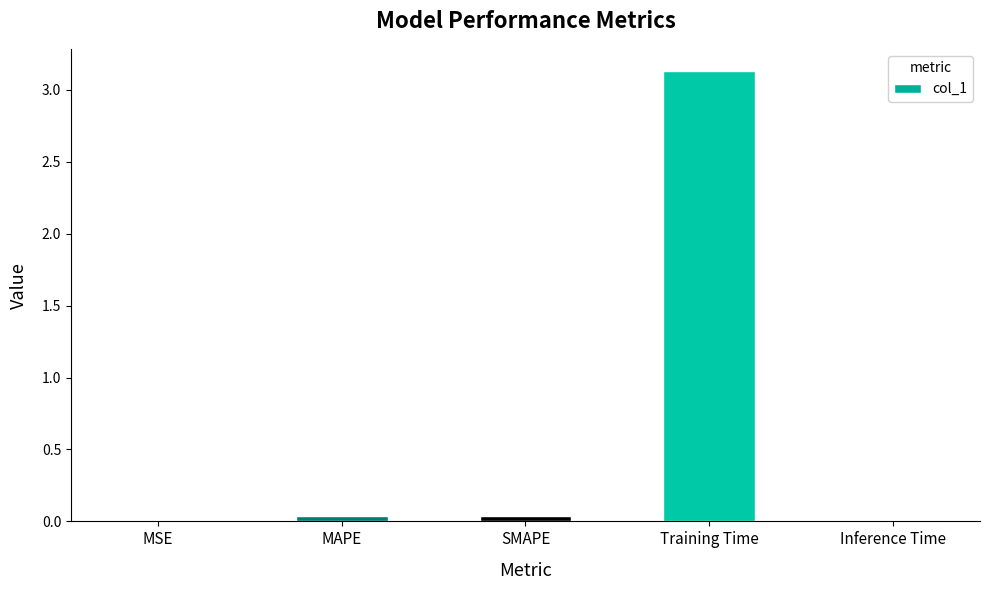

Which has a higher value, MSE or Training Time?

Training Time